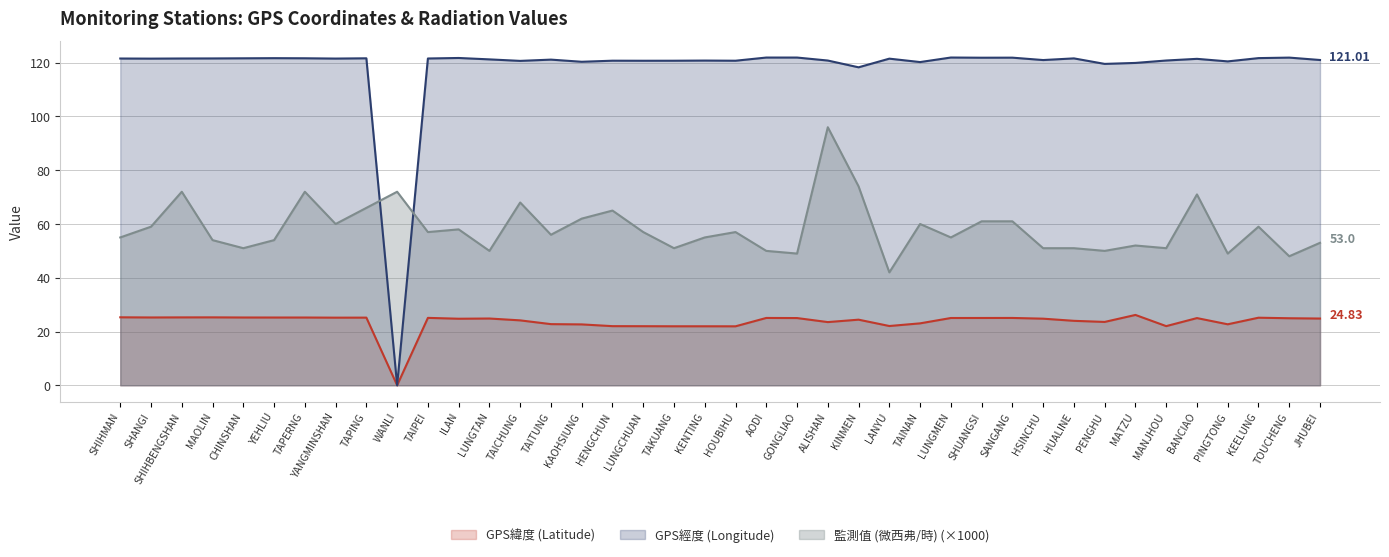

Is it true that GPS緯度 (Latitude) equals 24.4 at KINMEN?

True